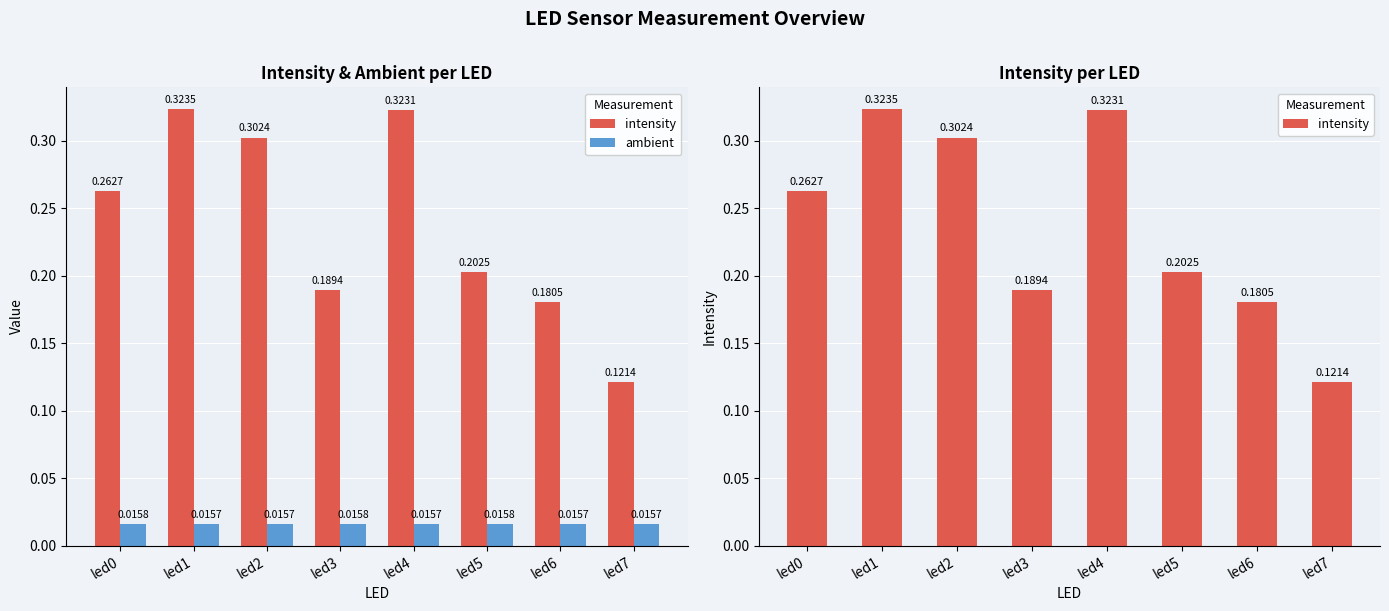

What is the difference between the intensity values at led6 and led0?

0.1